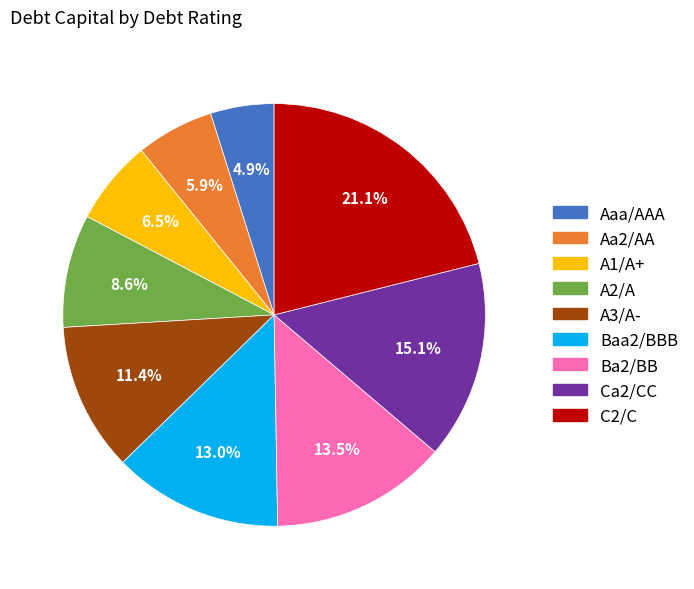

Which slice is the smallest?

Aaa/AAA